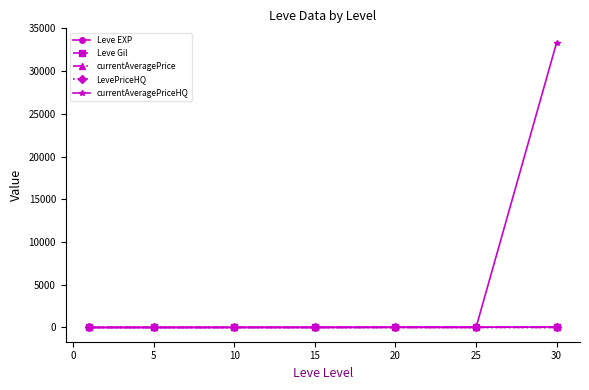

What are all the series names shown in the legend?

Leve EXP, Leve Gil, currentAveragePrice, LevePriceHQ, currentAveragePriceHQ